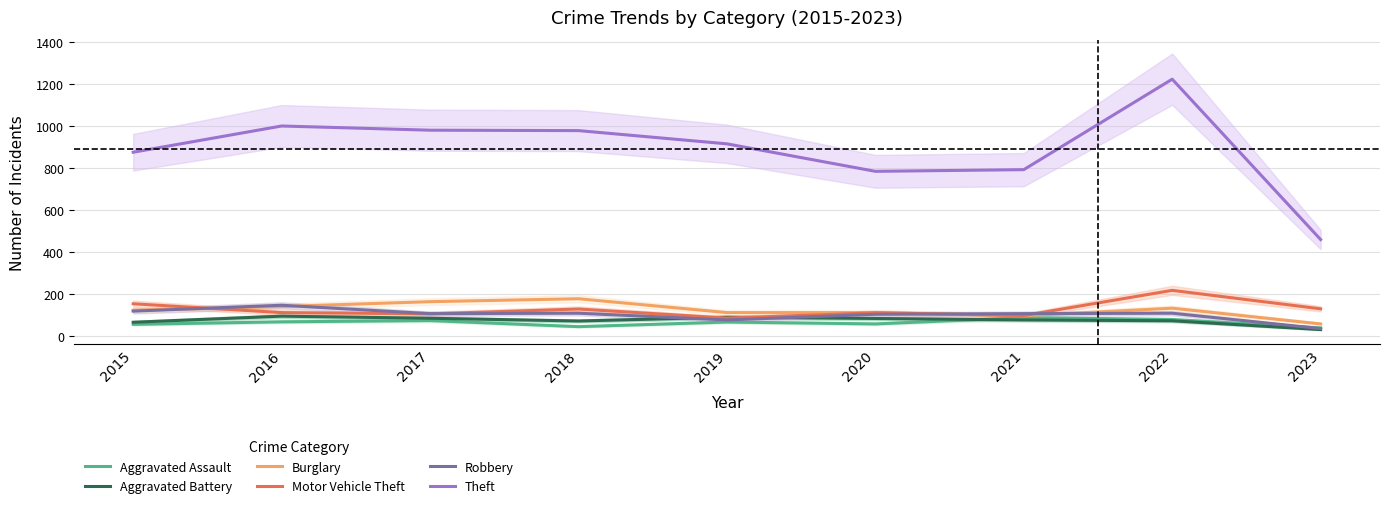

How many data points in Theft are above 914?

4